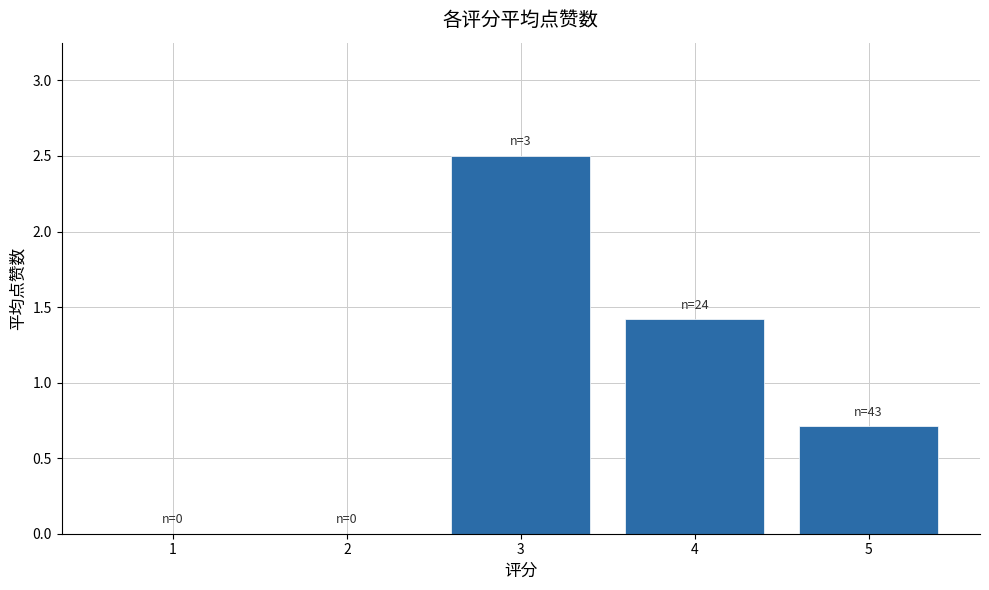

What is the sum of the values at 5 and 3?

3.2